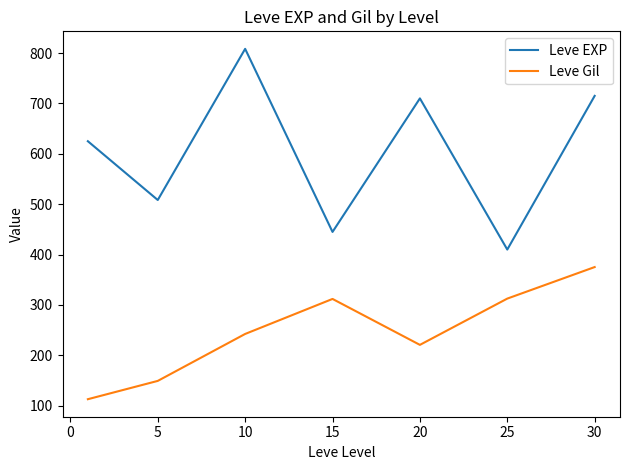

List the series in order of their peak value, highest first.

Leve EXP, Leve Gil